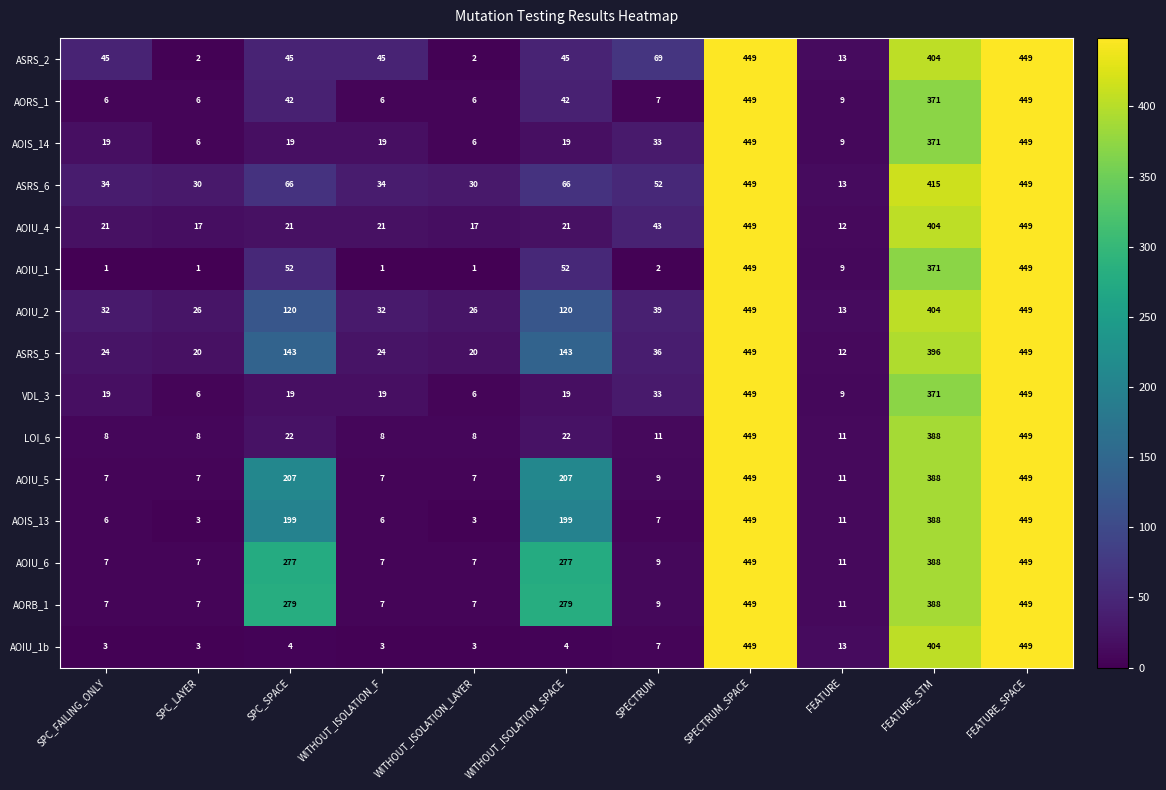

What value does the AOIS_14 series have at FEATURE_SPACE, to the nearest 10?

450